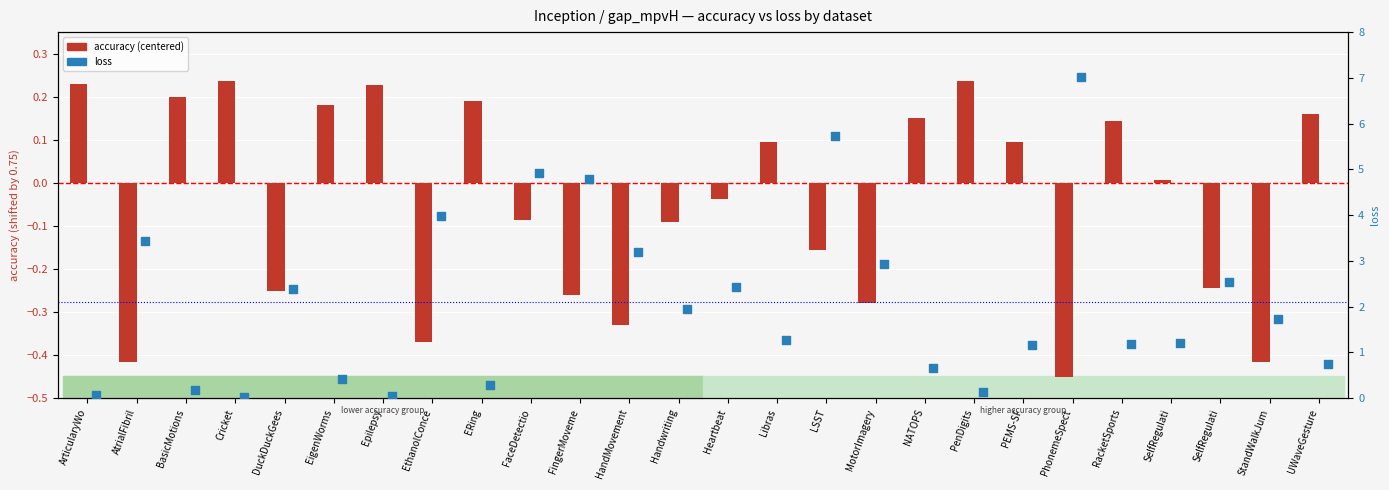

Which series reaches the maximum Y coordinate?

loss